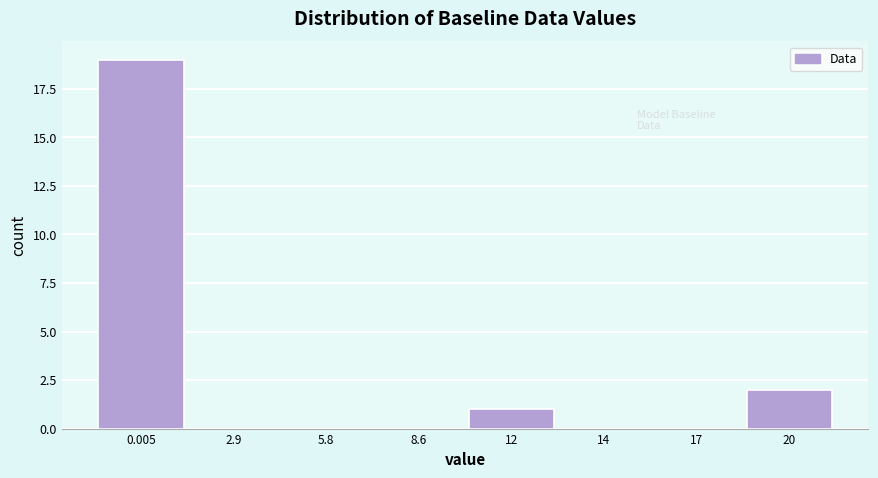

Reading left to right, what are all the values shown in this chart?

0.005=19	2.9=0	5.8=0	8.6=0	12=1	14=0	17=0	20=2